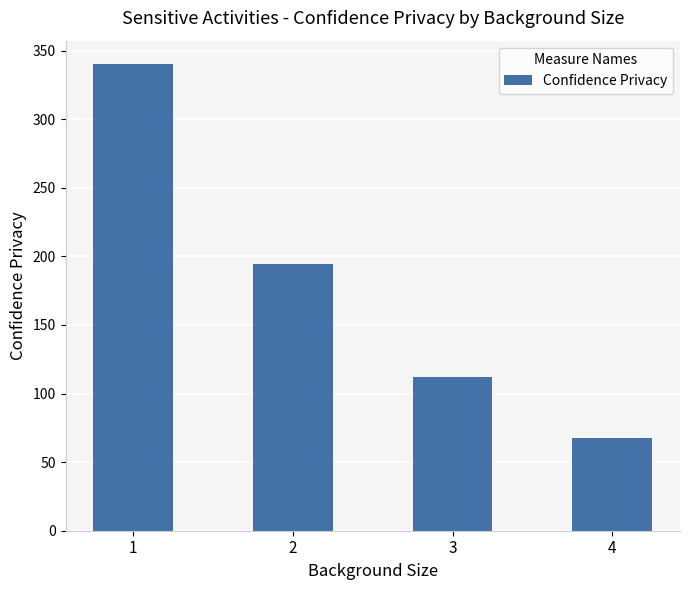

Where is the data nearest to the value 203?

2